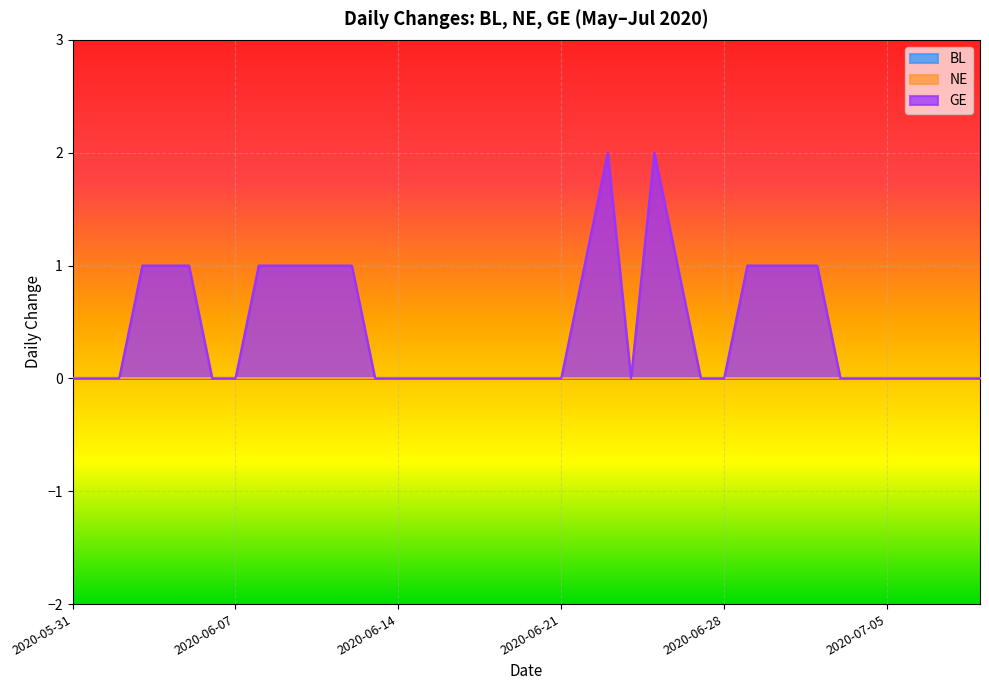

Is the value of NE at 2020-07-02 greater than the value of GE at 2020-06-05?

No